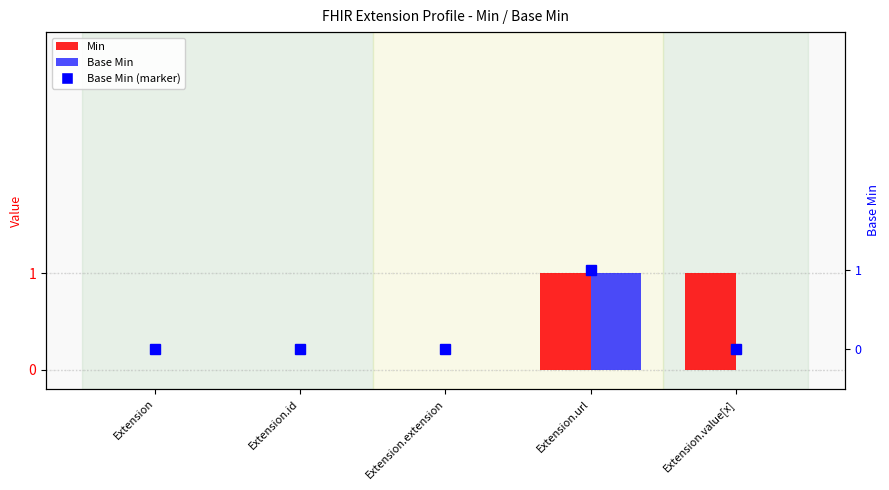

Reading left to right, what are all the values shown in this chart?

Min: 0	0	0	1	1
Base Min: 0	0	0	1	0
Base Min (marker): 0	0	0	1	0